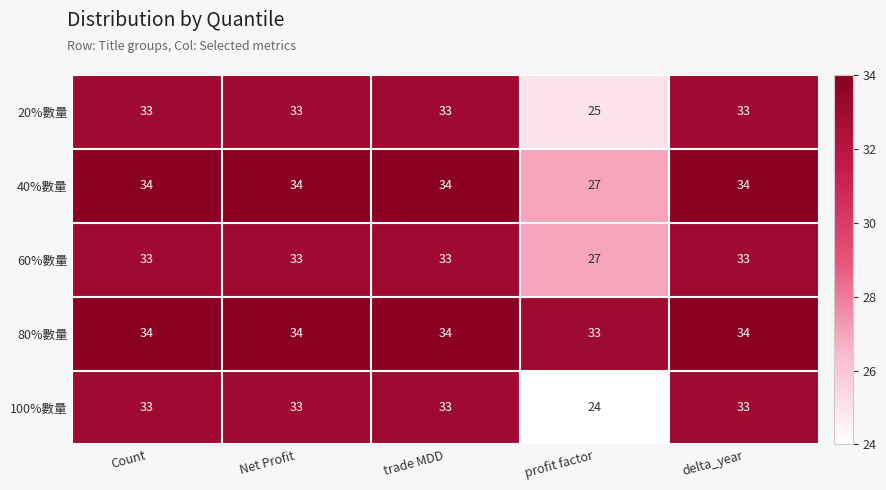

The 80%數量 series shows 57 at profit factor. True or false?

False